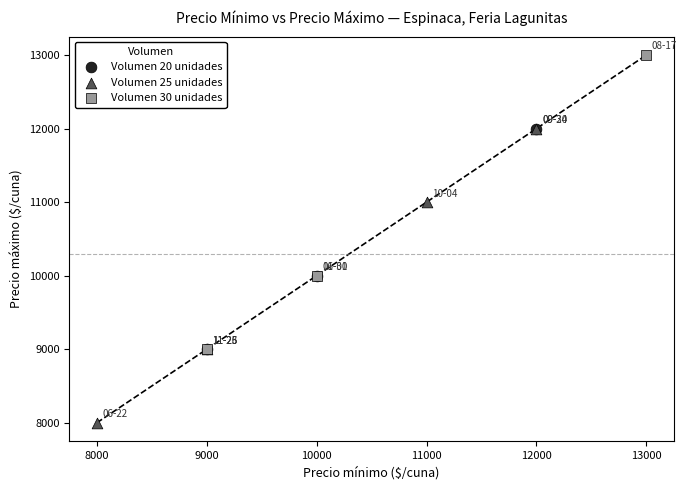

Which series contains the lowest Y value?

Volumen 25 unidades